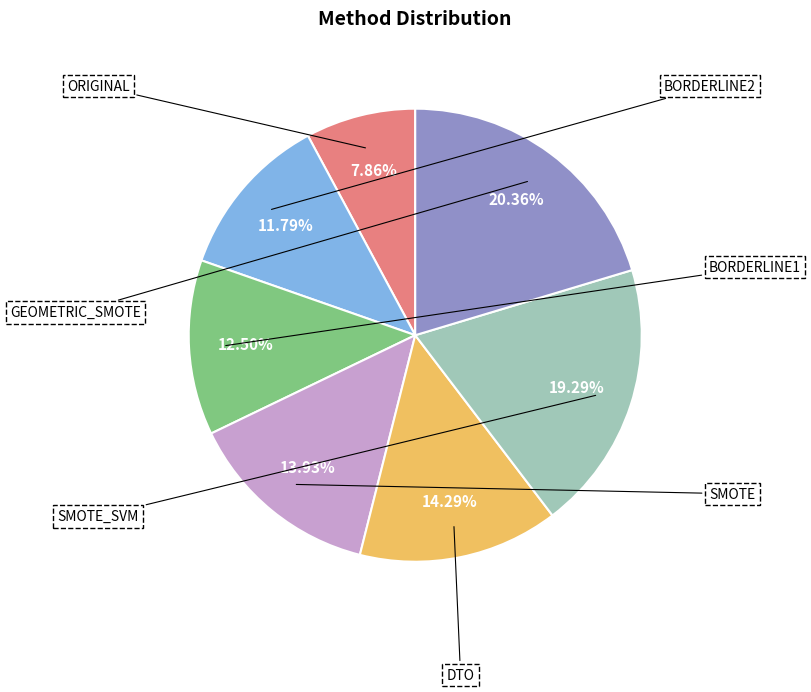

Which slice is the smallest?

ORIGINAL